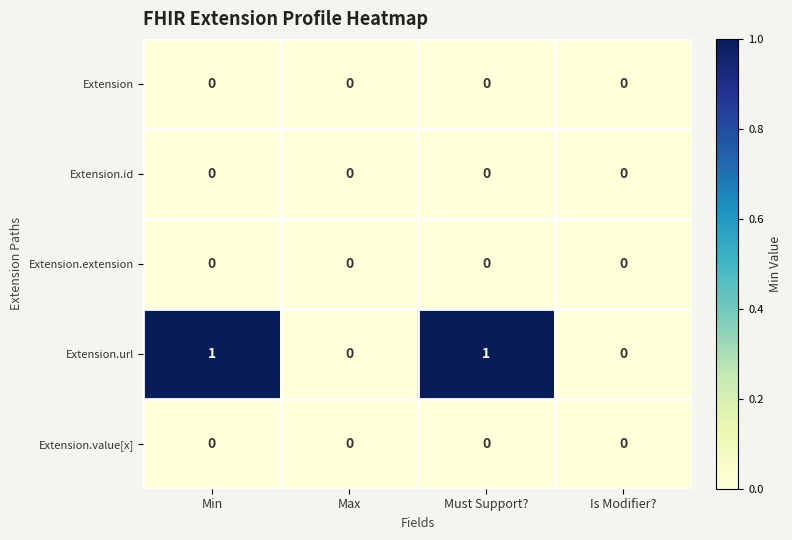

Which series has the largest total across all categories?

Extension.url